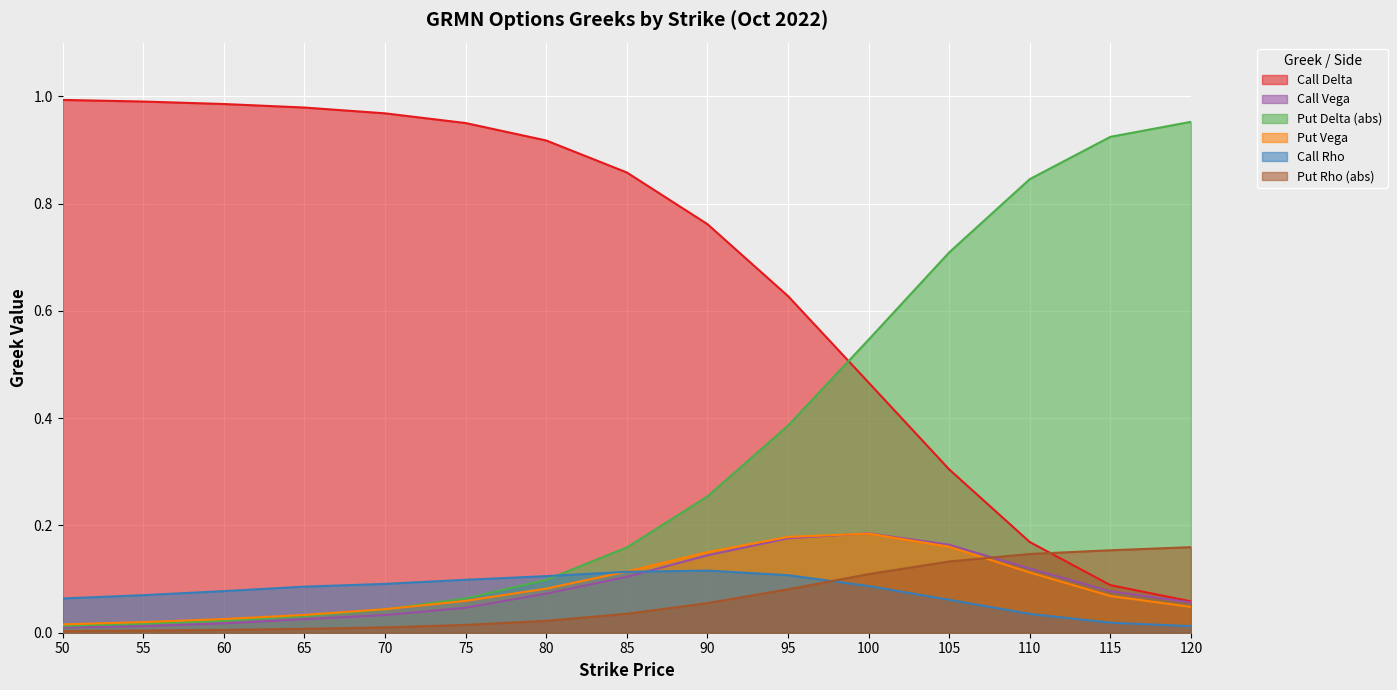

How many distinct data groups are displayed?

6